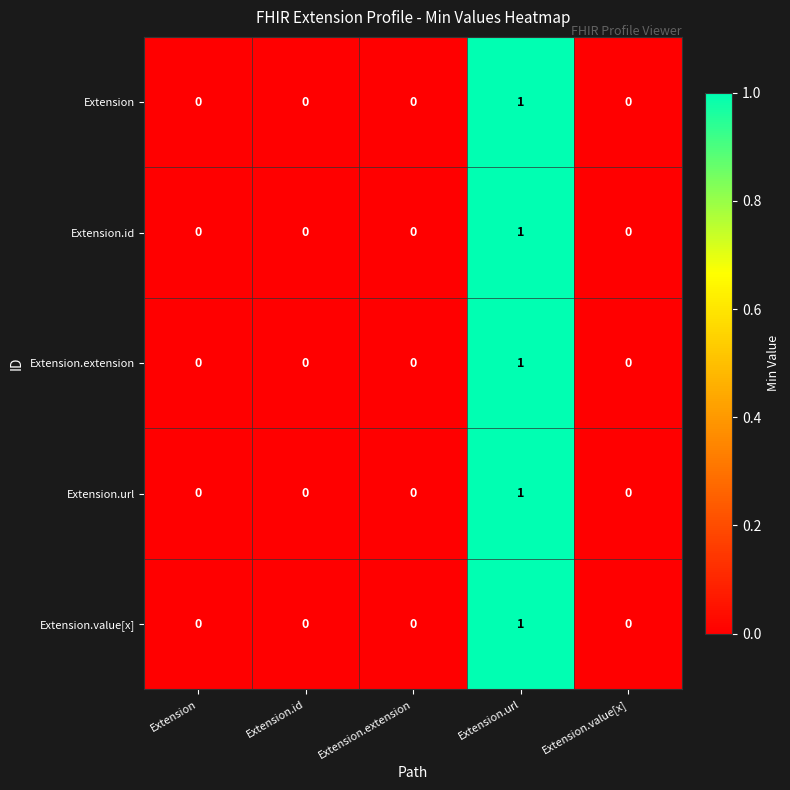

Which category has the highest value in the Extension.url series?

Extension.url